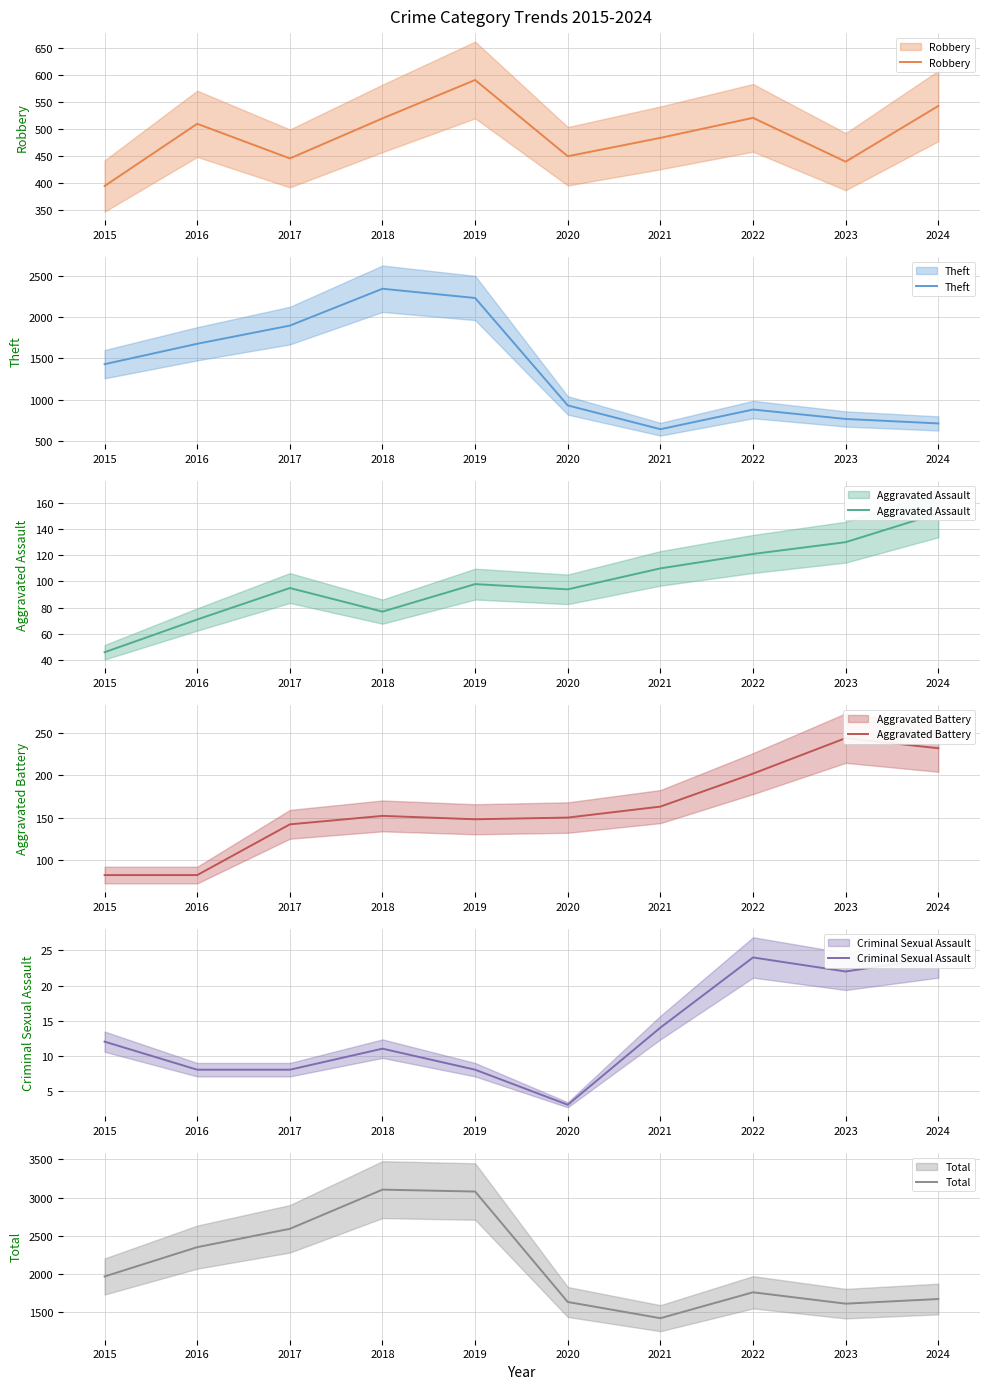

List the labels in order of Aggravated Battery value, largest first.

2023, 2024, 2022, 2021, 2018, 2020, 2019, 2017, 2015, 2016